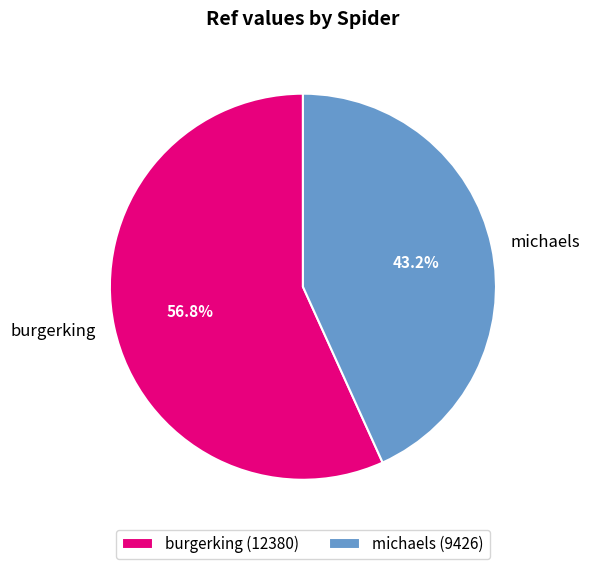

True or false: michaels accounts for 43% of the total.

True